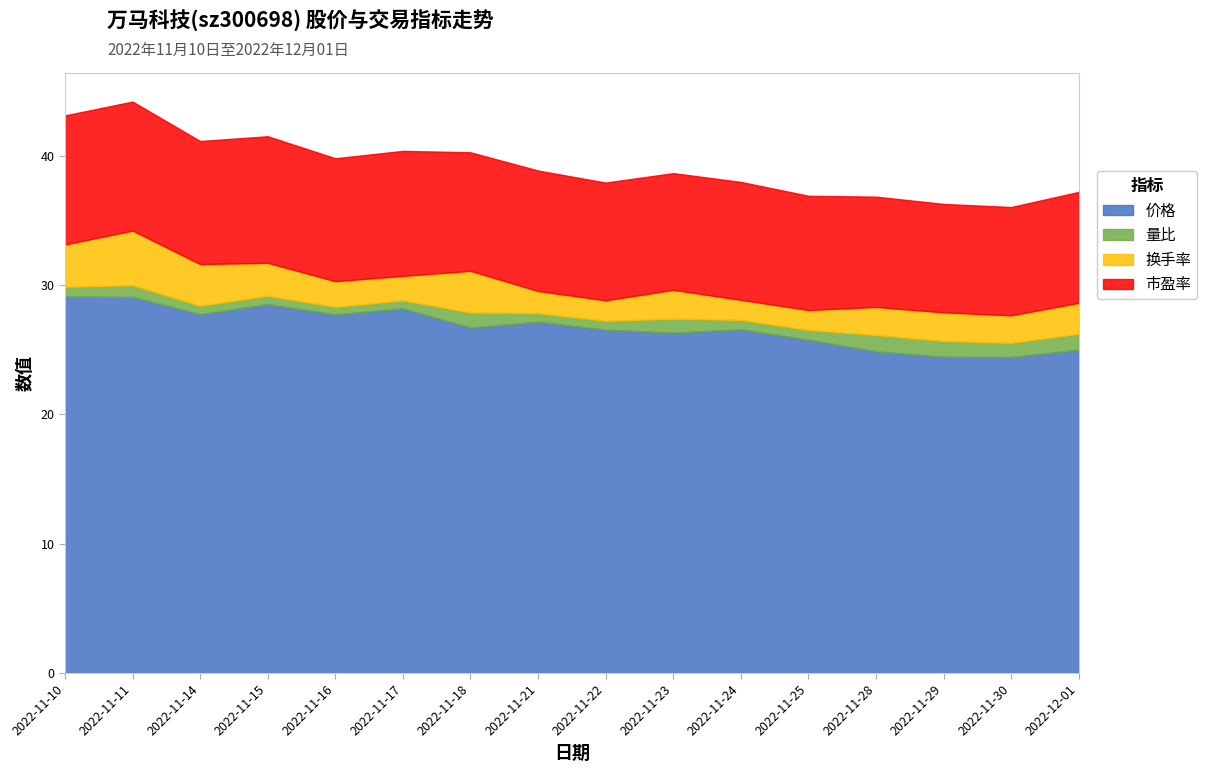

Is it true that 换手率 equals 2.8 at 2022-11-21?

False